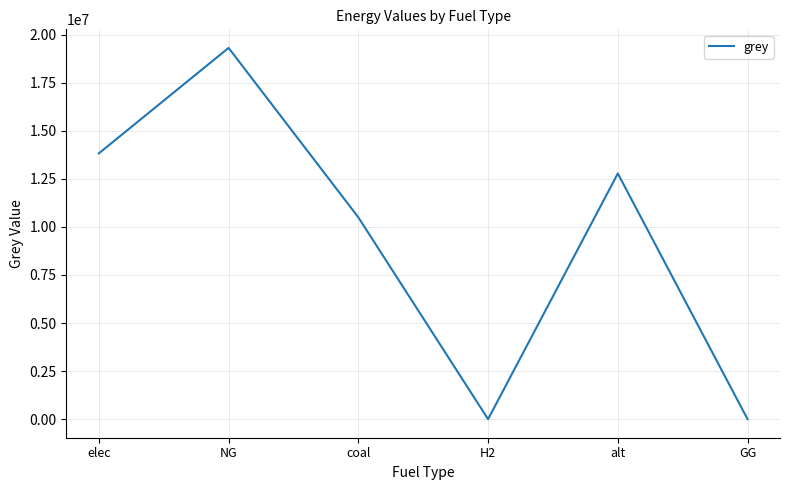

Between alt and NG, which is larger?

NG